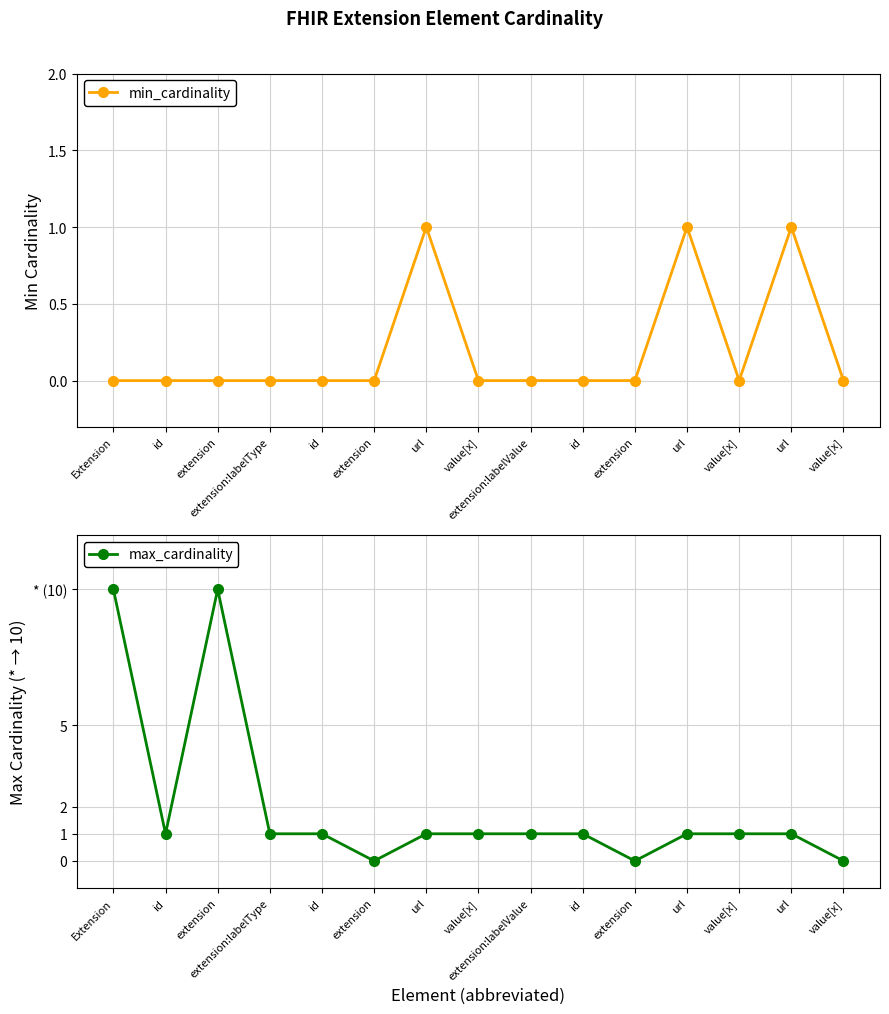

Reading left to right, list all the values displayed in this chart.

min_cardinality: Extension=0	id=0	extension=0	extension:labelType=0	id=0	extension=0	url=1	value[x]=0	extension:labelValue=0	id=0	extension=0	url=1	value[x]=0	url=1	value[x]=0
max_cardinality: Extension=10	id=1	extension=10	extension:labelType=1	id=1	extension=0	url=1	value[x]=1	extension:labelValue=1	id=1	extension=0	url=1	value[x]=1	url=1	value[x]=0